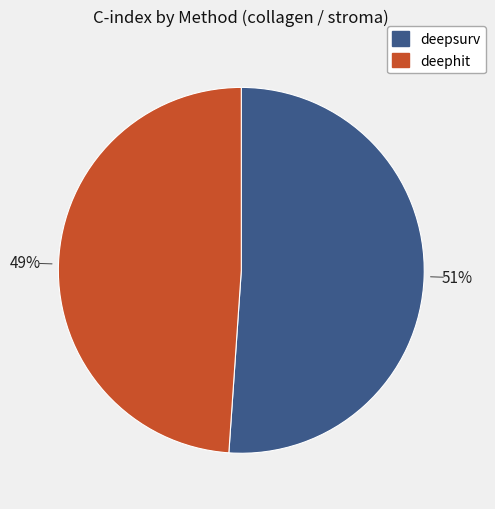

Which category has the smallest portion of the pie?

deephit